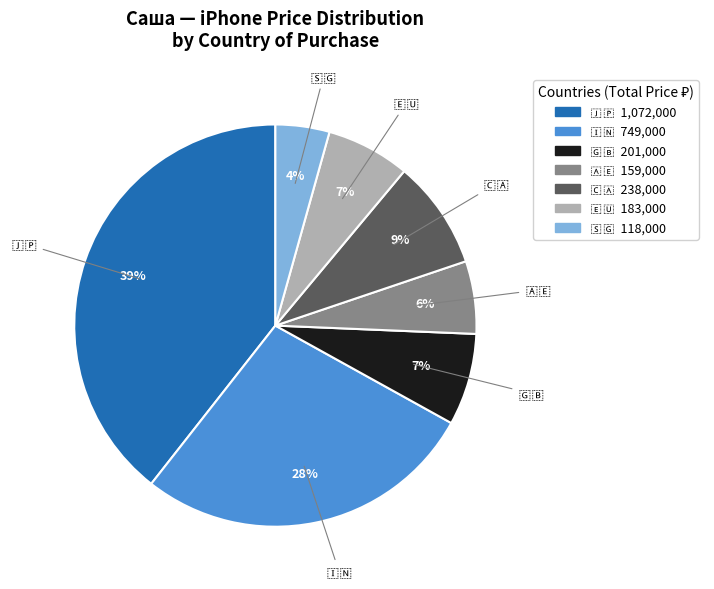

Is there any slice that represents more than half of the pie?

No